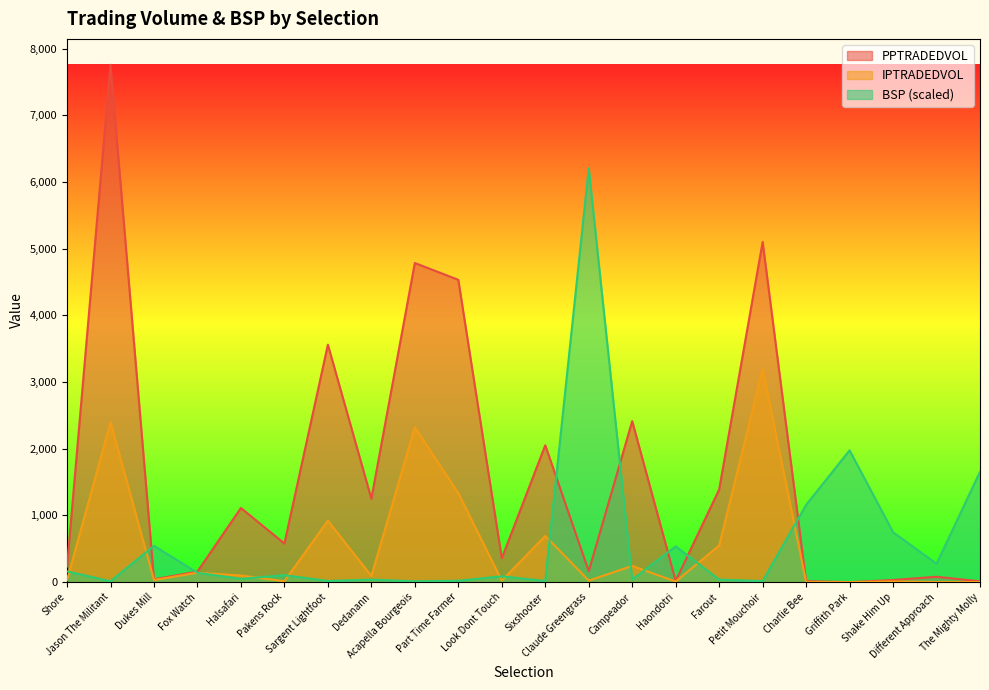

Read the PPTRADEDVOL value at Fox Watch.

158.9